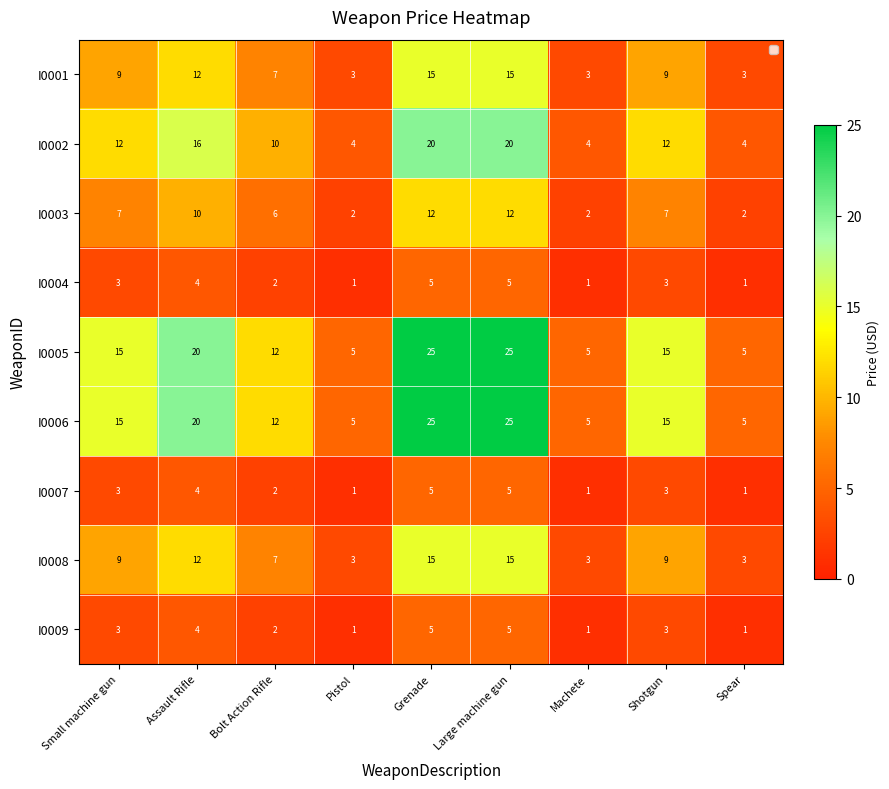

At how many categories does at least one series exceed 19?

3